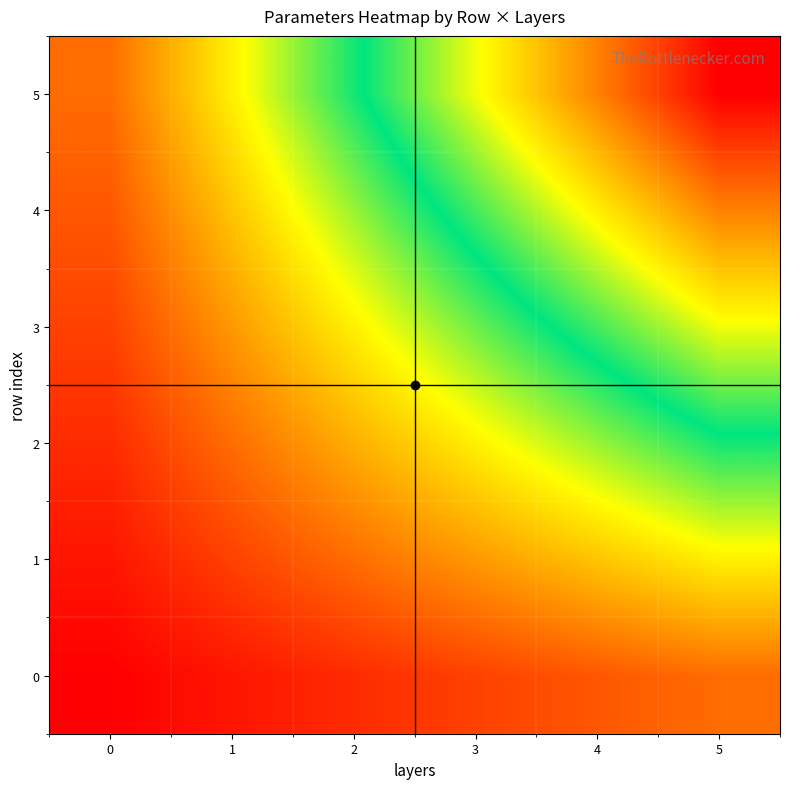

At which category is the sum across all series the highest?

5